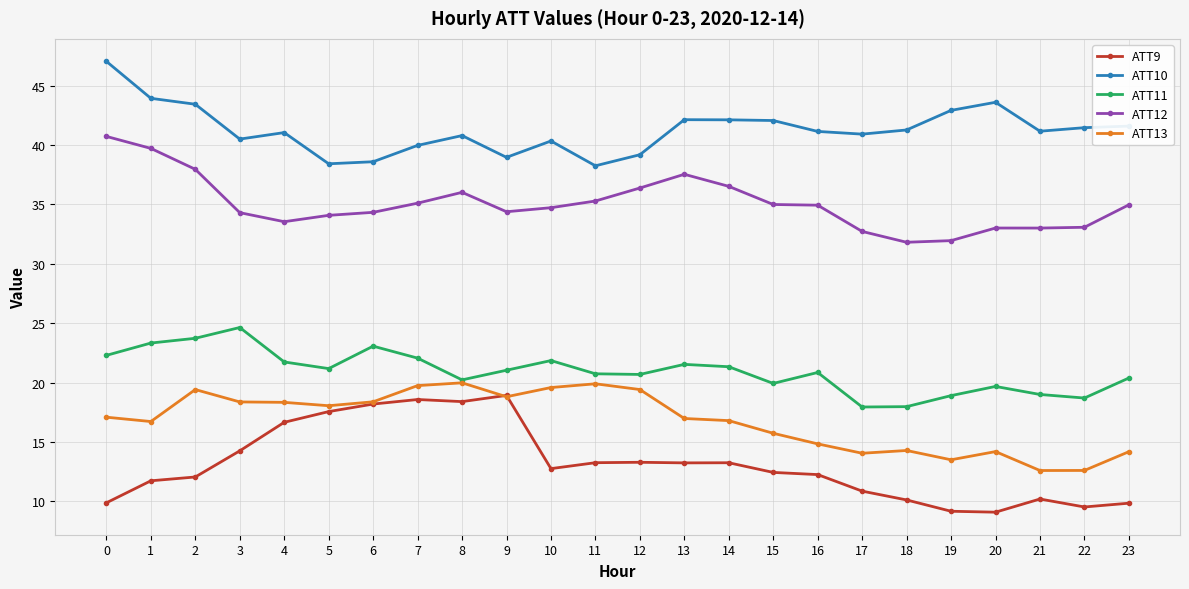

At how many categories does at least one series exceed 36?

24